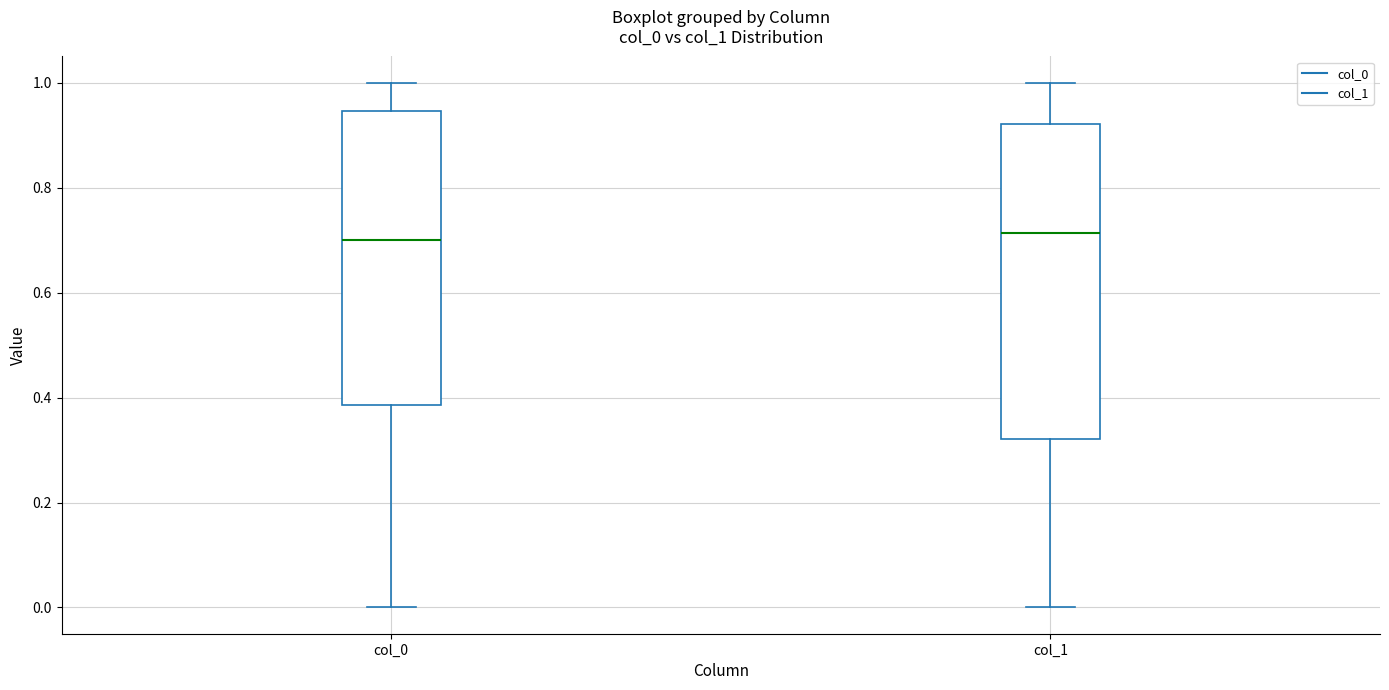

Reading left to right, read every box against the y-axis: the position of its median line, the range the box covers, and the ends of its whiskers. The values are not printed on the chart, so give them approximately, as read against the axis.

col_0: median 0.70, box 0.38 to 0.94, whiskers 0.00 to 1.00
col_1: median 0.72, box 0.32 to 0.92, whiskers 0.00 to 1.00